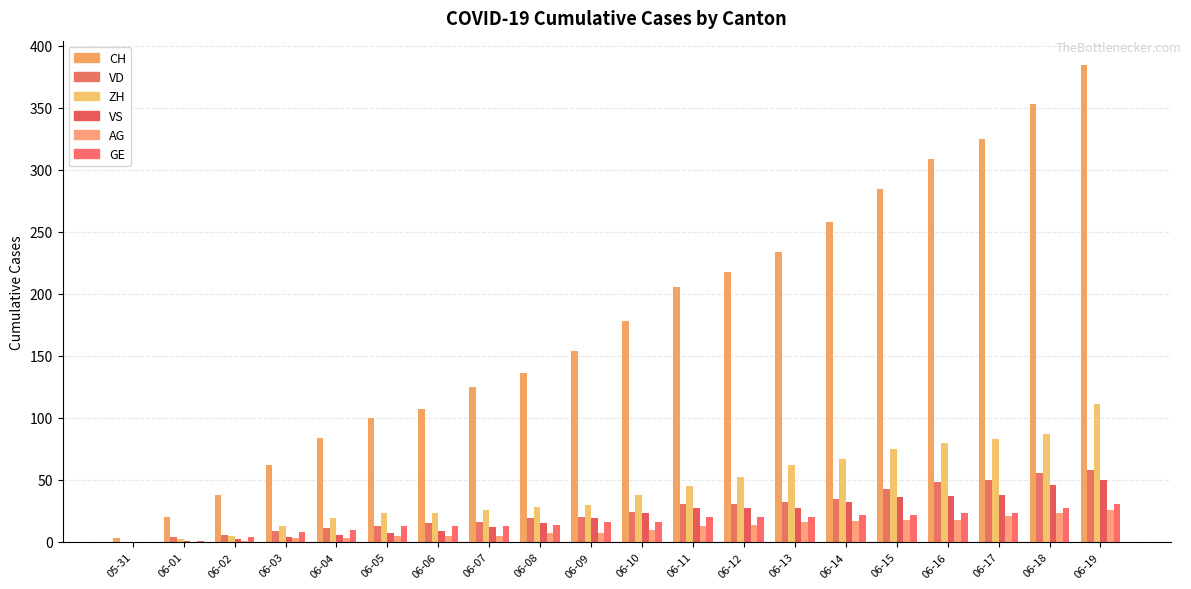

What is the average value of the VS series?

21